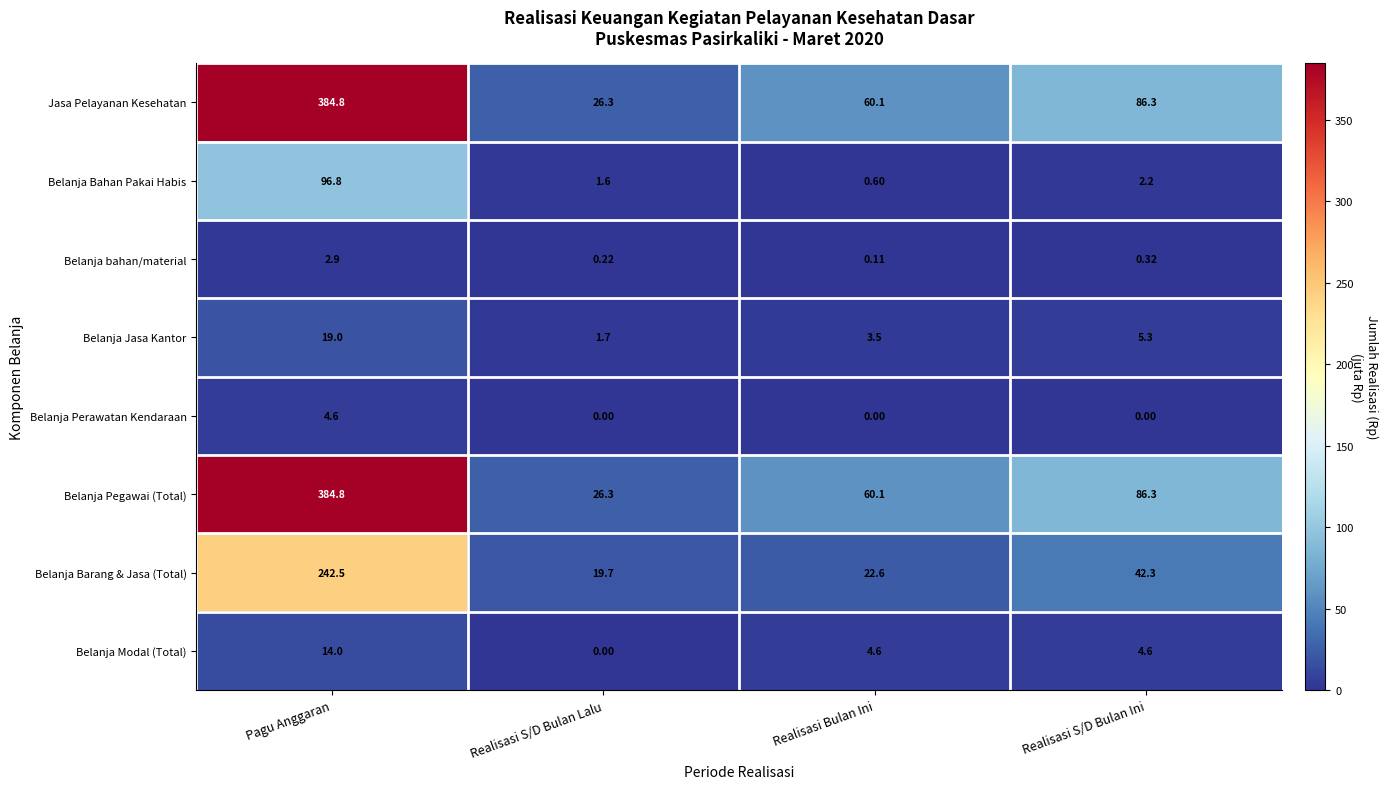

At which label is Jasa Pelayanan Kesehatan closest to 205?

Realisasi S/D Bulan Ini